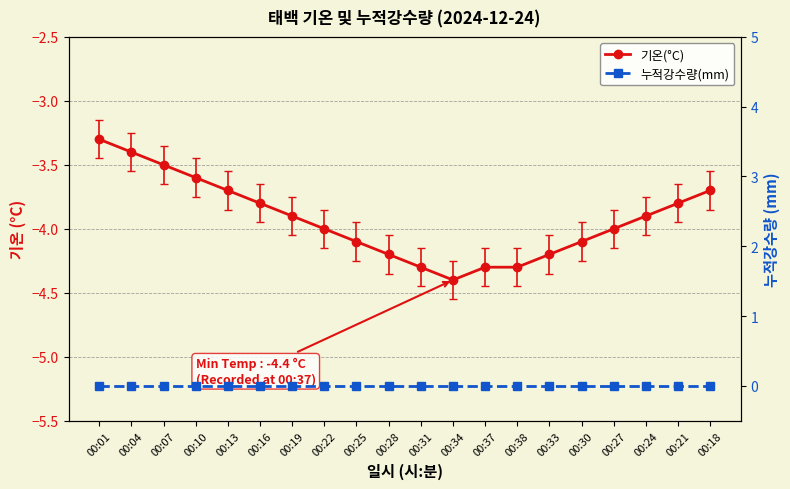

What is the minimum value for 기온(°C)?

-4.4